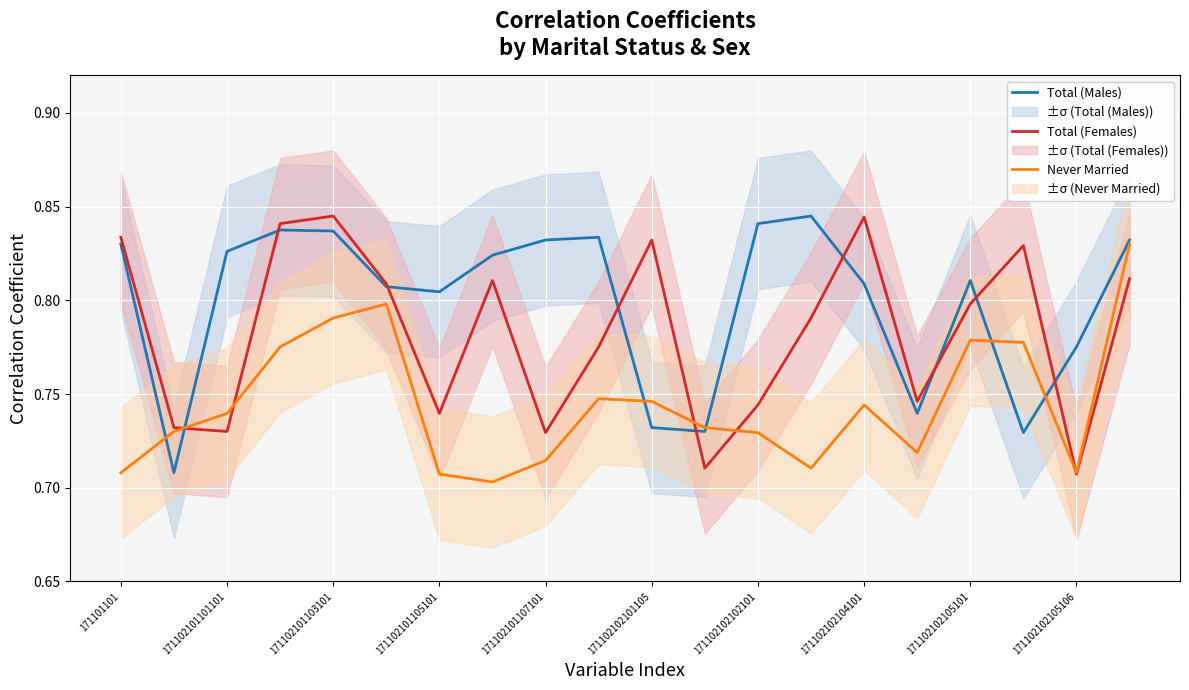

True or false: Never Married has a value of 1.2 at 171102102105101.

False